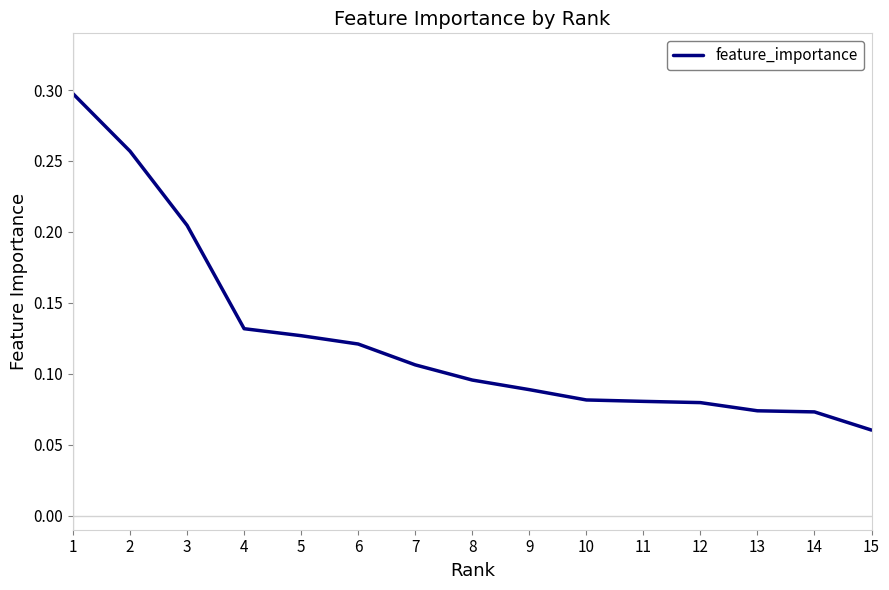

Which category has the lowest value across all series?

15